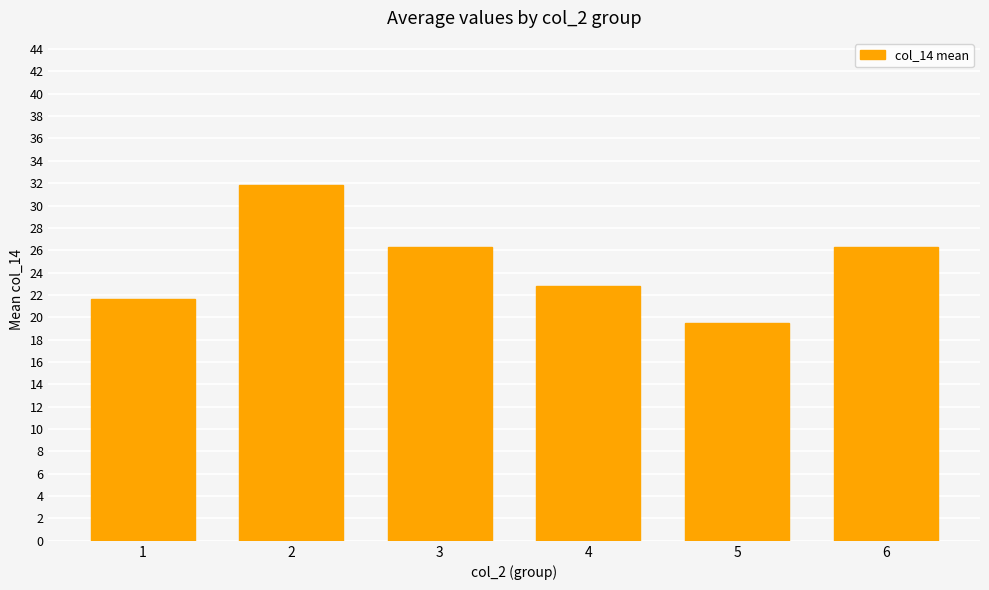

What is the greatest value displayed?

31.8